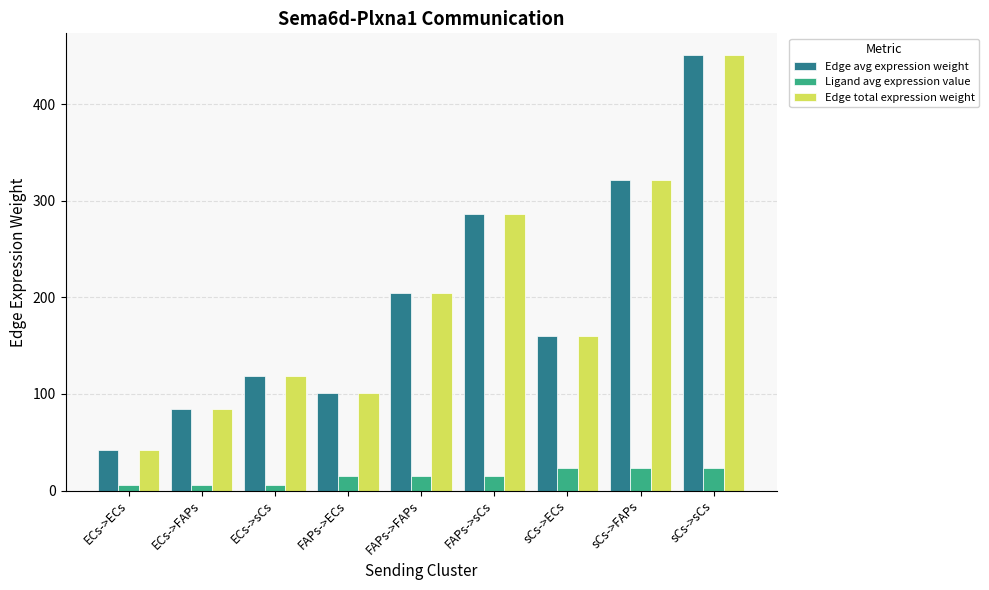

The value of Ligand avg expression value at ECs->FAPs is 6.1. True or false?

True